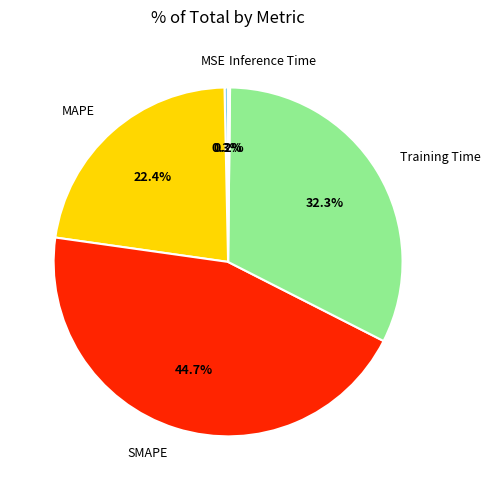

What is the largest slice in the pie chart?

SMAPE